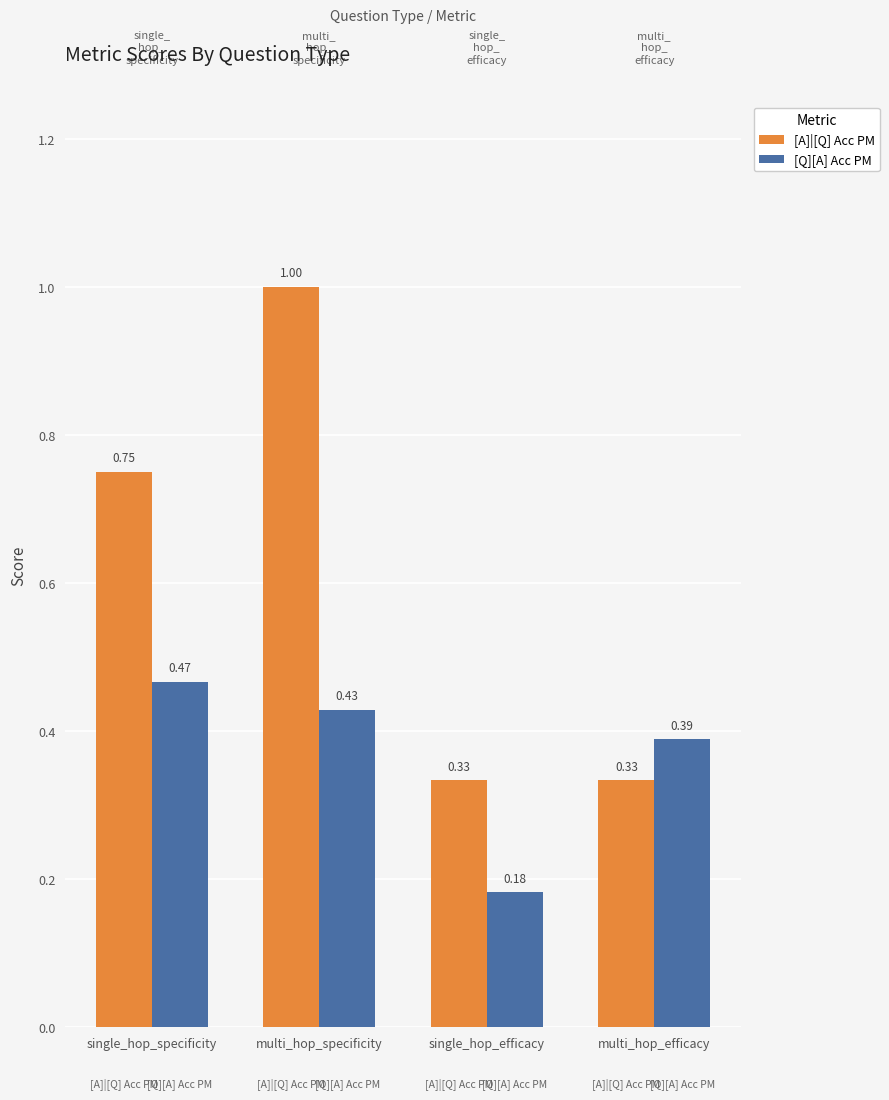

At which category is the sum across all series the highest?

multi_hop_specificity